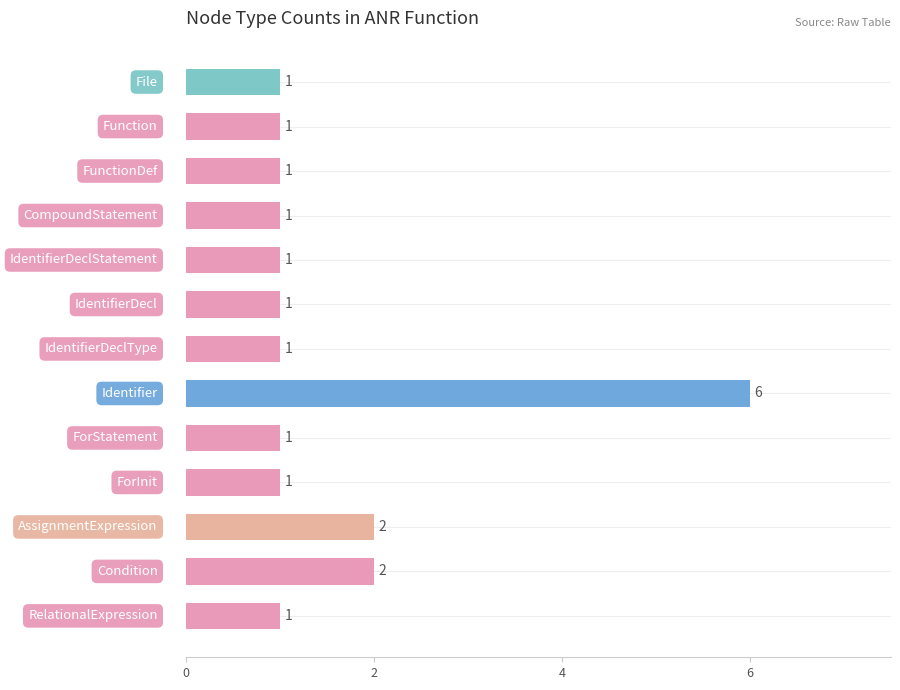

What is the value of the 12th bar from the top?

2